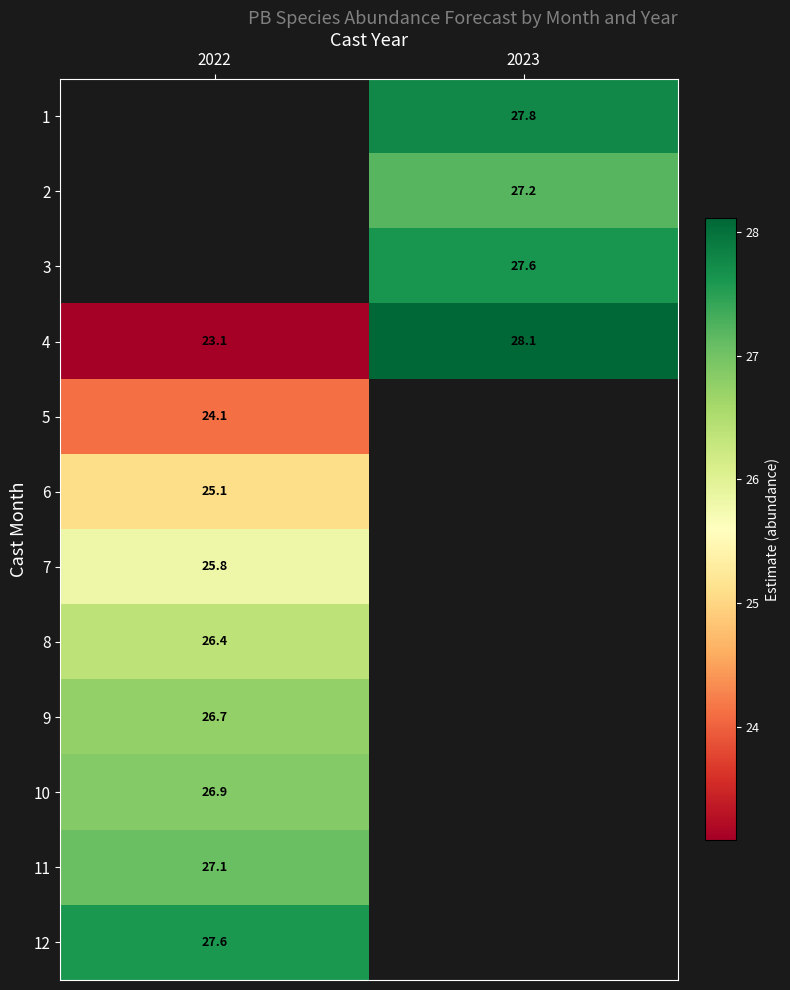

List the series in order of their peak value, lowest first.

5, 1, 2, 3, 6, 7, 8, 9, 10, 11, 12, 4